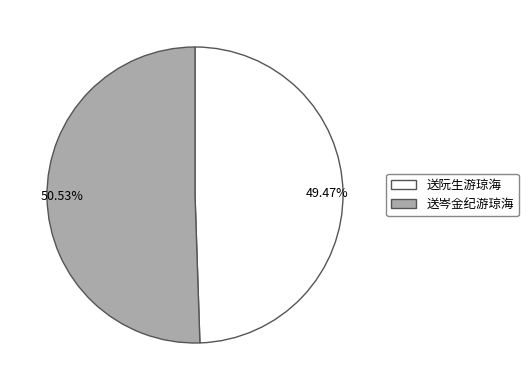

Combined, what portion of the pie is 送岑金纪游琼海 and 送阮生游琼海?

100.0%